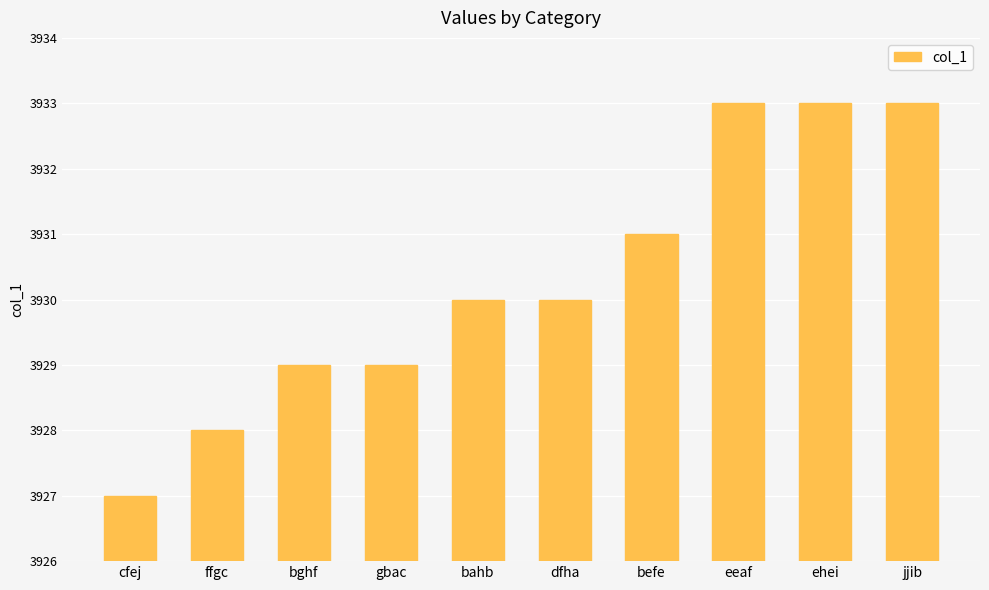

Is it true that the value at gbac is 1283?

False